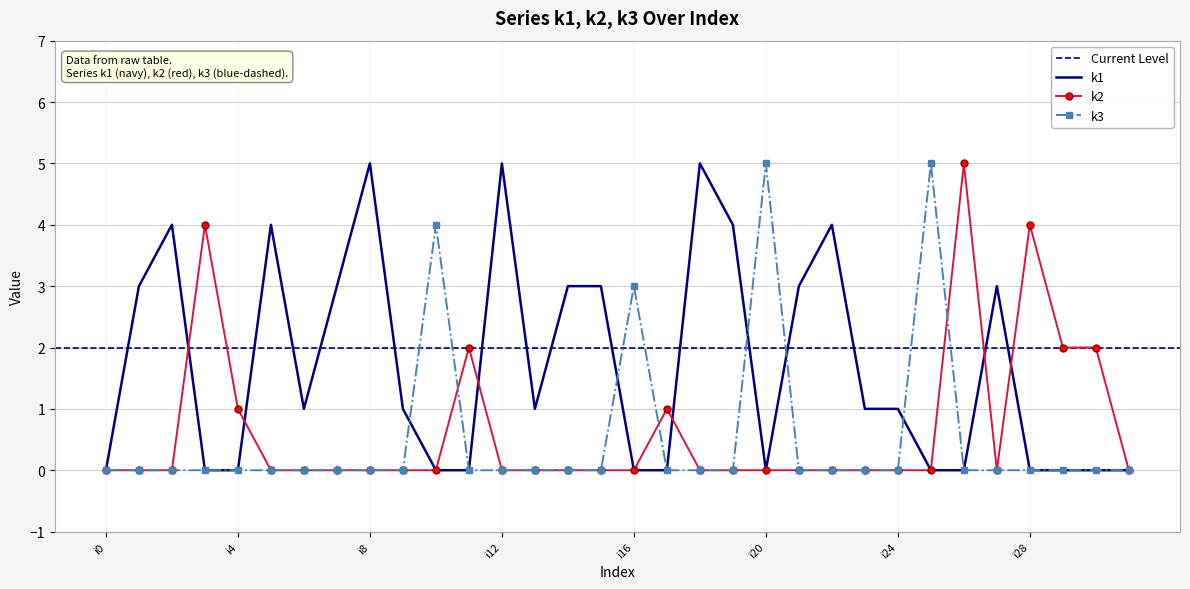

Where is k2 nearest to the value 2?

i11